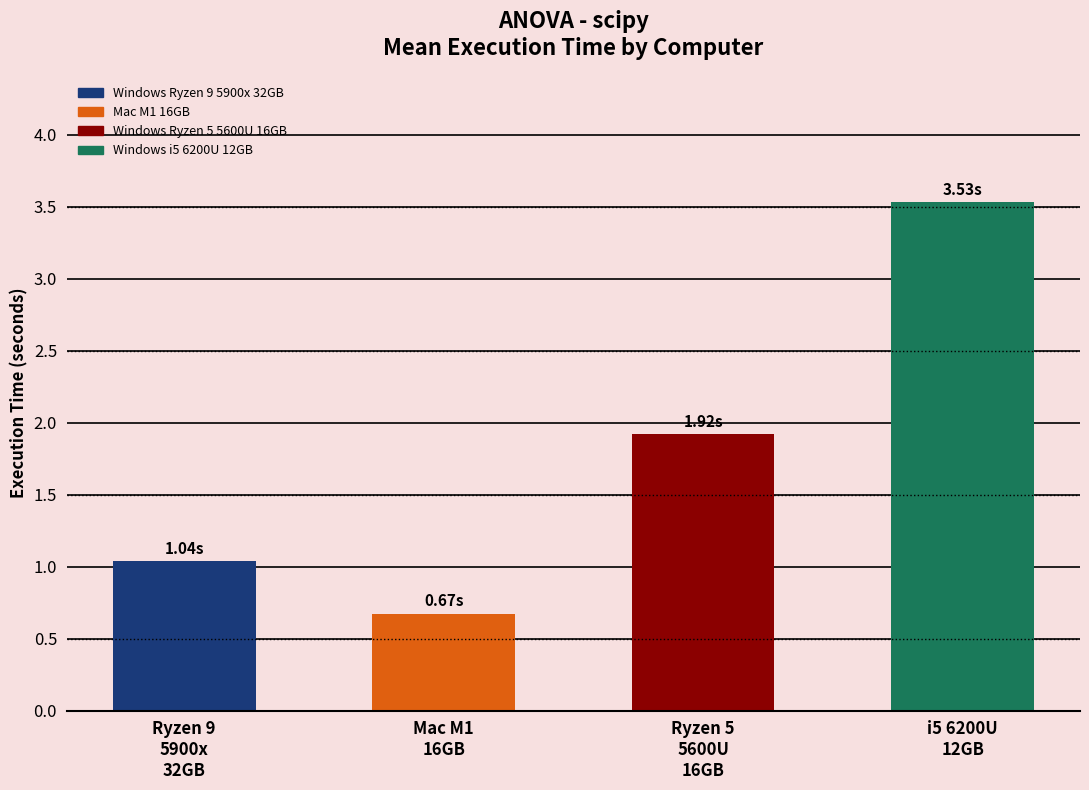

Reading left to right, list all the values displayed in this chart.

Ryzen 9
5900x
32GB=1.0	Mac M1
16GB=0.7	Ryzen 5
5600U
16GB=1.9	i5 6200U
12GB=3.5